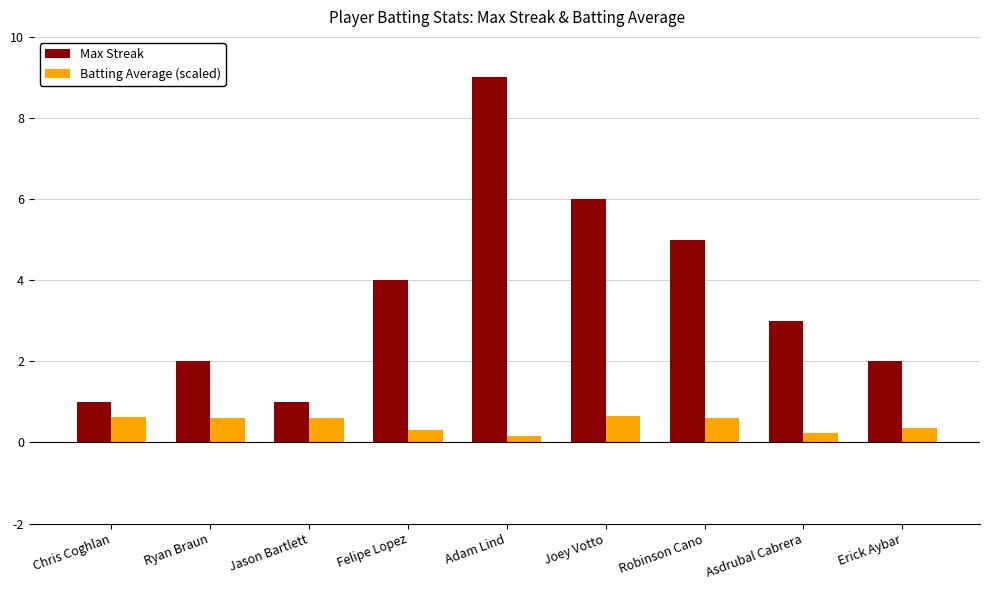

Which series has the widest spread of values?

Max Streak